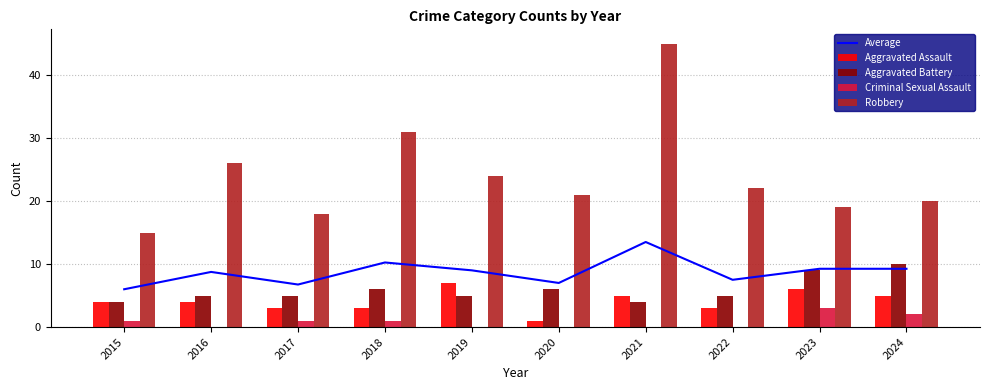

At which category does the chart reach its minimum across all series?

2016